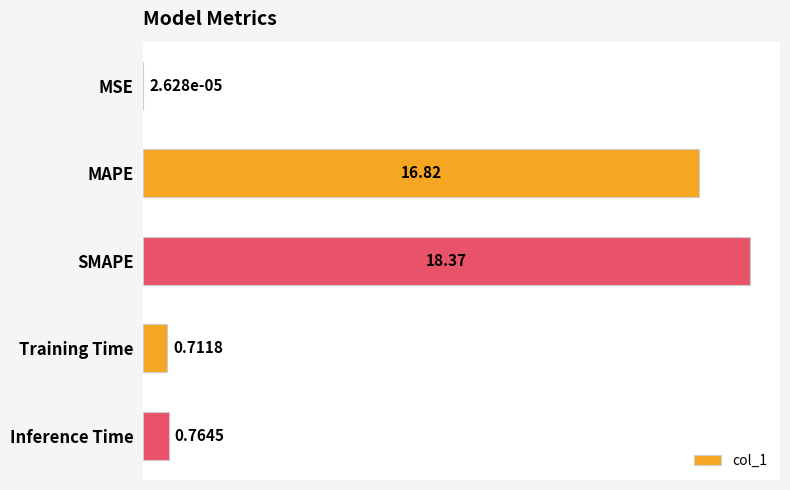

Where is the data nearest to the value 9?

MAPE